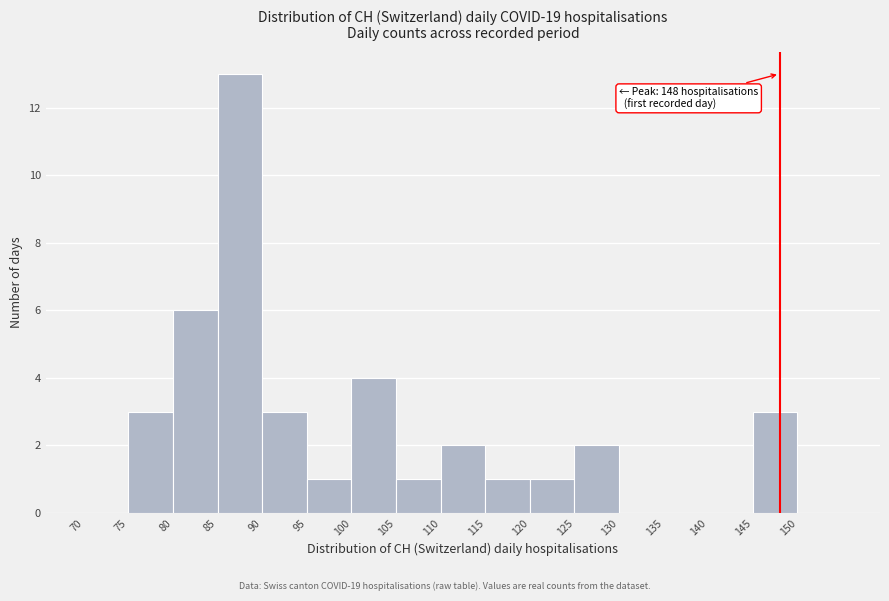

Which range on the x-axis has the tallest bar?

85 to 90